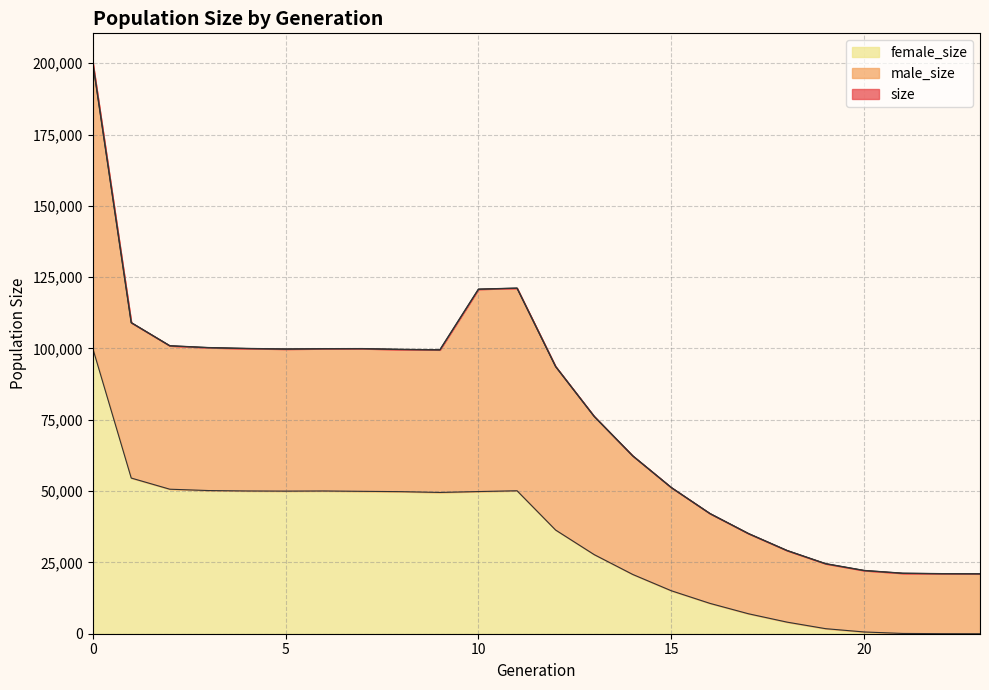

True or false: size and female_size cross at least once.

False